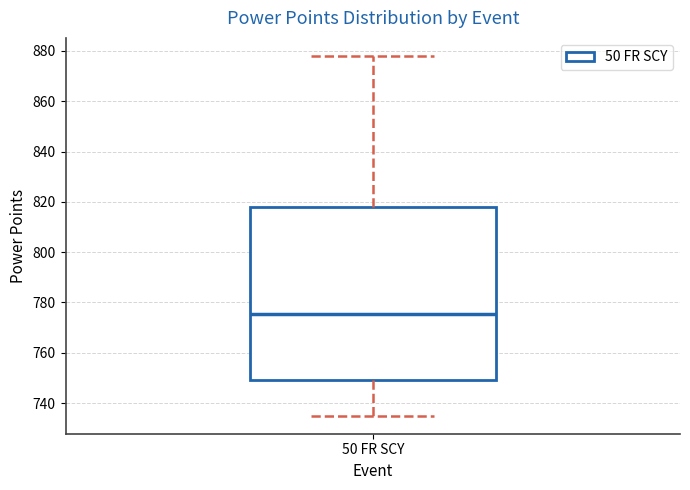

Transcribe this box plot: give where the median line is, the range the box spans, and where the two whiskers end, as read against the y-axis. The values are not printed on the chart, so give them approximately, as read against the axis.

median 776, box 750 to 818, whiskers 736 to 878